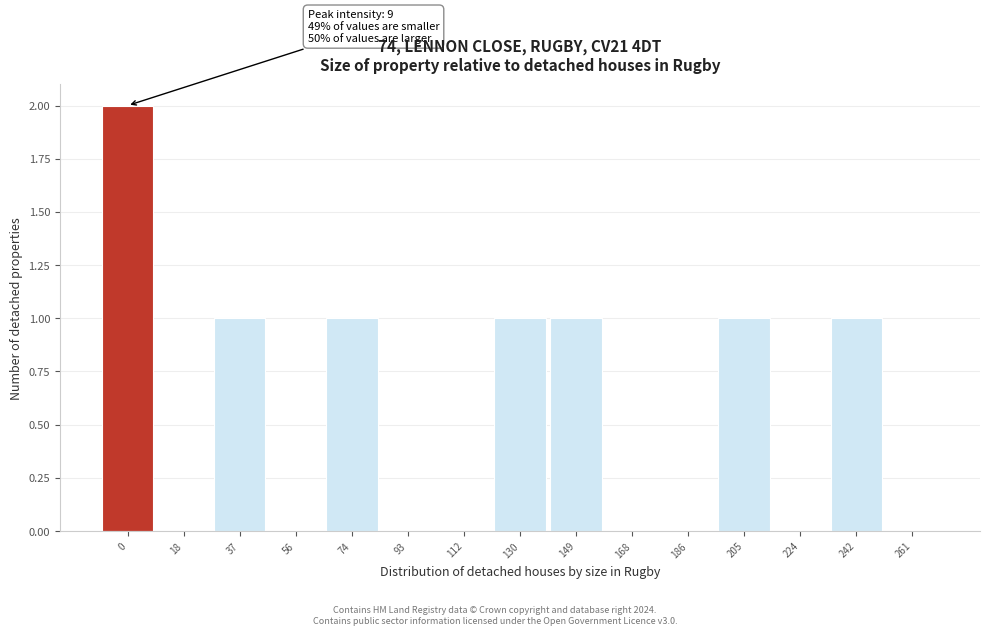

Reading left to right, extract all data points from this chart.

0=2	18=0	37=1	56=0	74=1	93=0	112=0	130=1	149=1	168=0	186=0	205=1	224=0	242=1	261=0